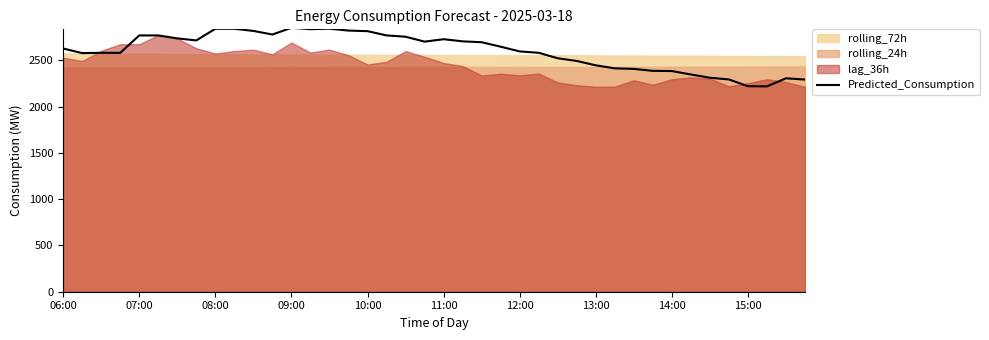

What is the approximate value at 34?

2313.4